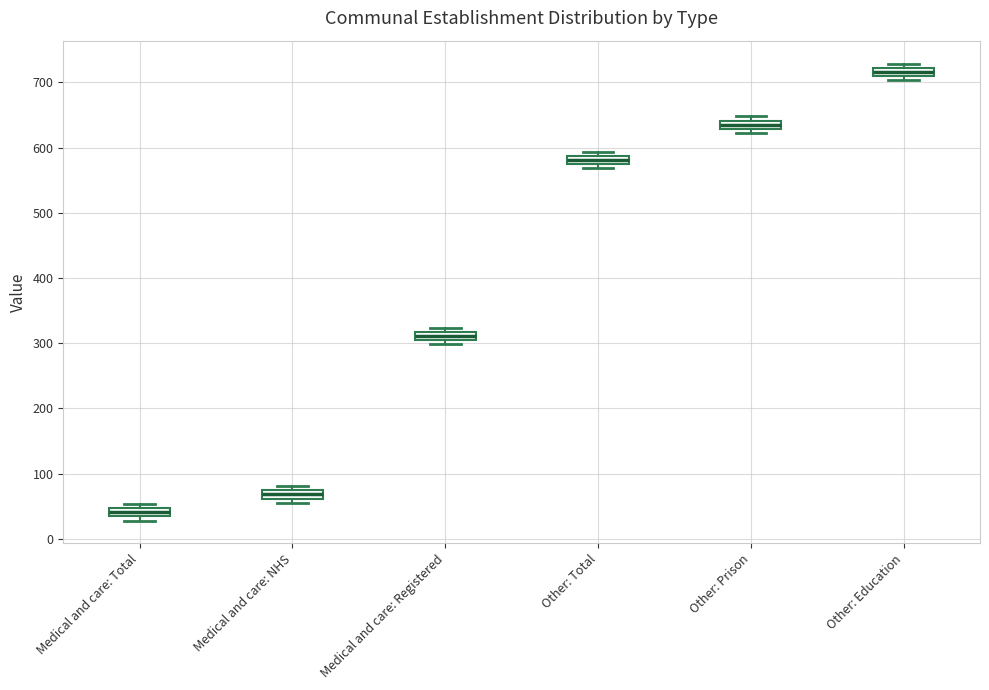

Where is the lower edge of the box for Medical and care: NHS on the y-axis? The values are not printed on the chart, so give them approximately, as read against the axis.

60